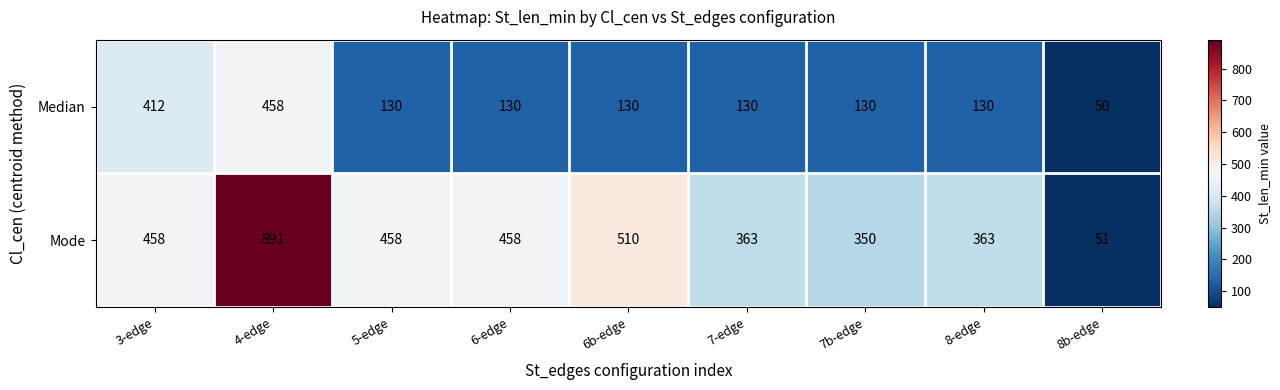

Which series has the widest spread of values?

Mode